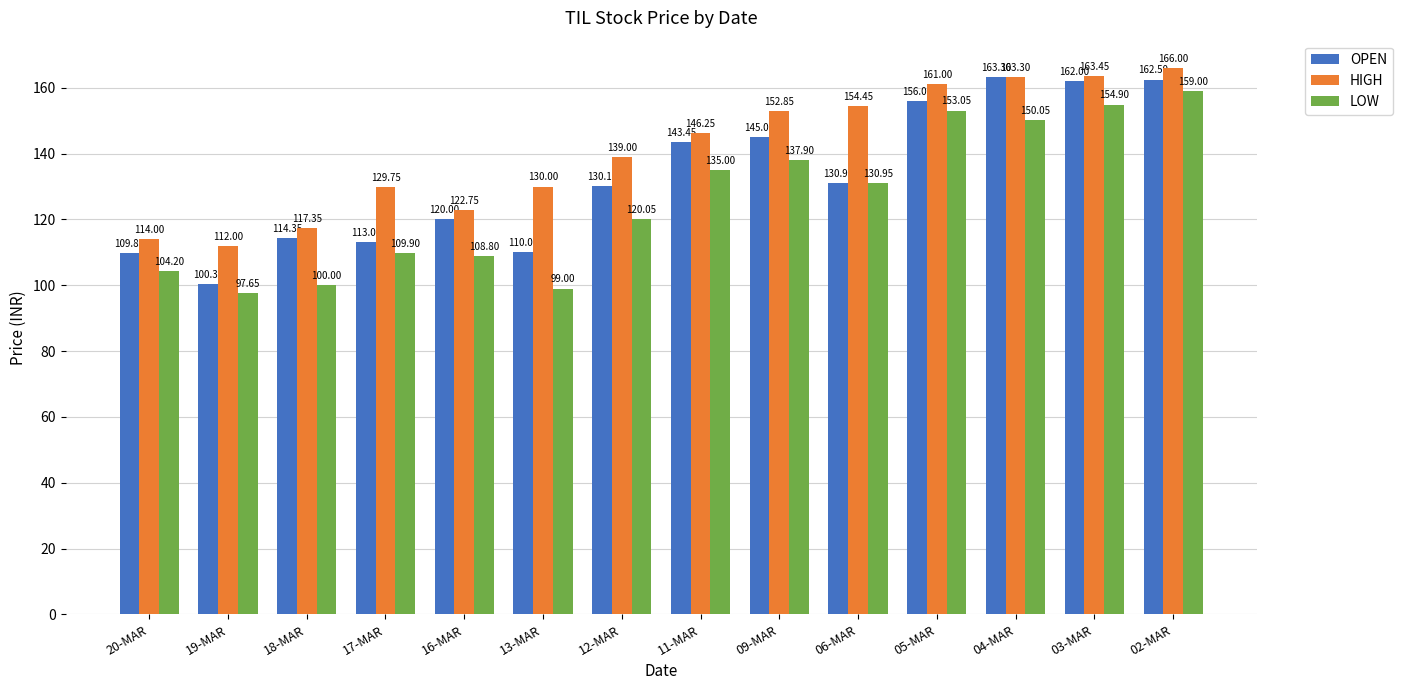

How many groups of bars are there?

14